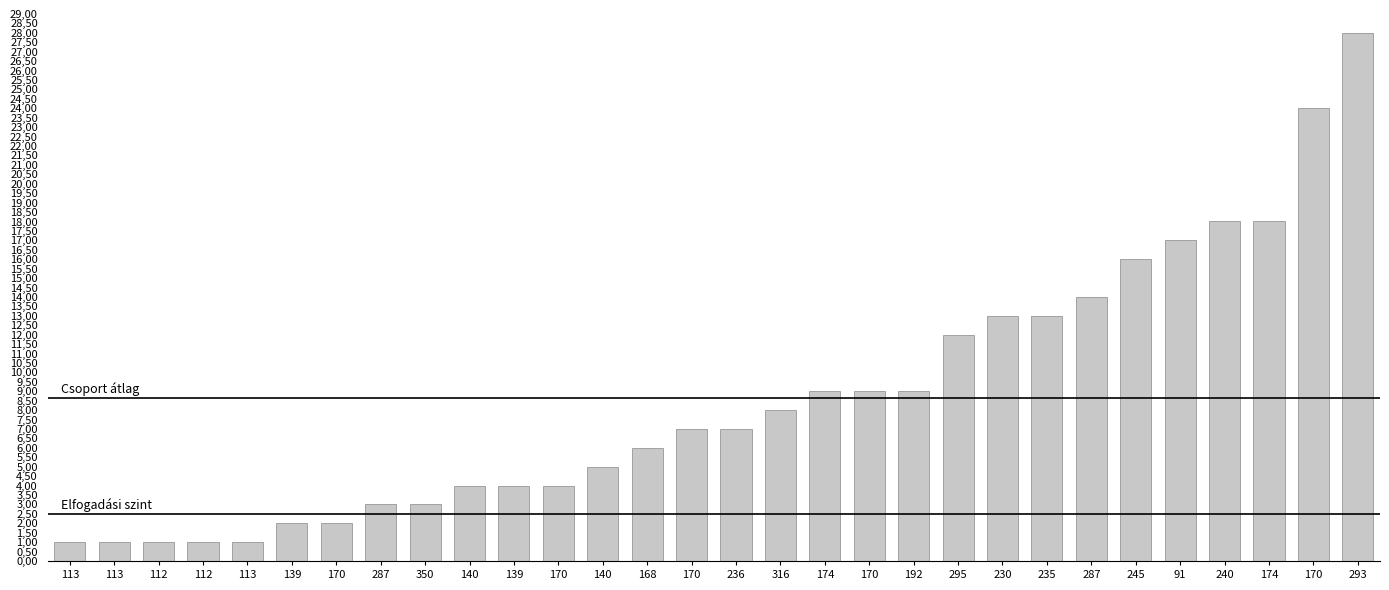

What is the label of the 7th bar from the left?

170